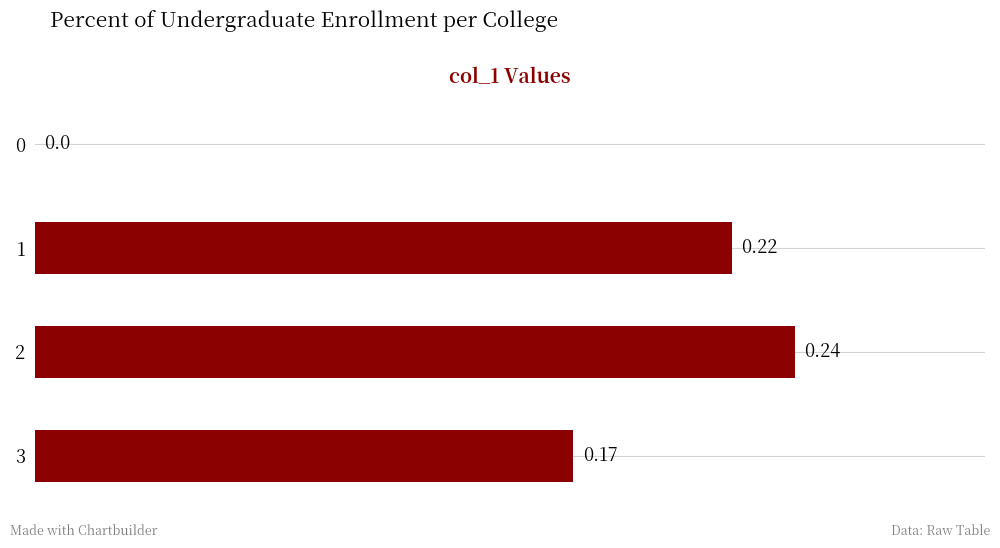

What is the change in value from 2 to 3?

-0.1